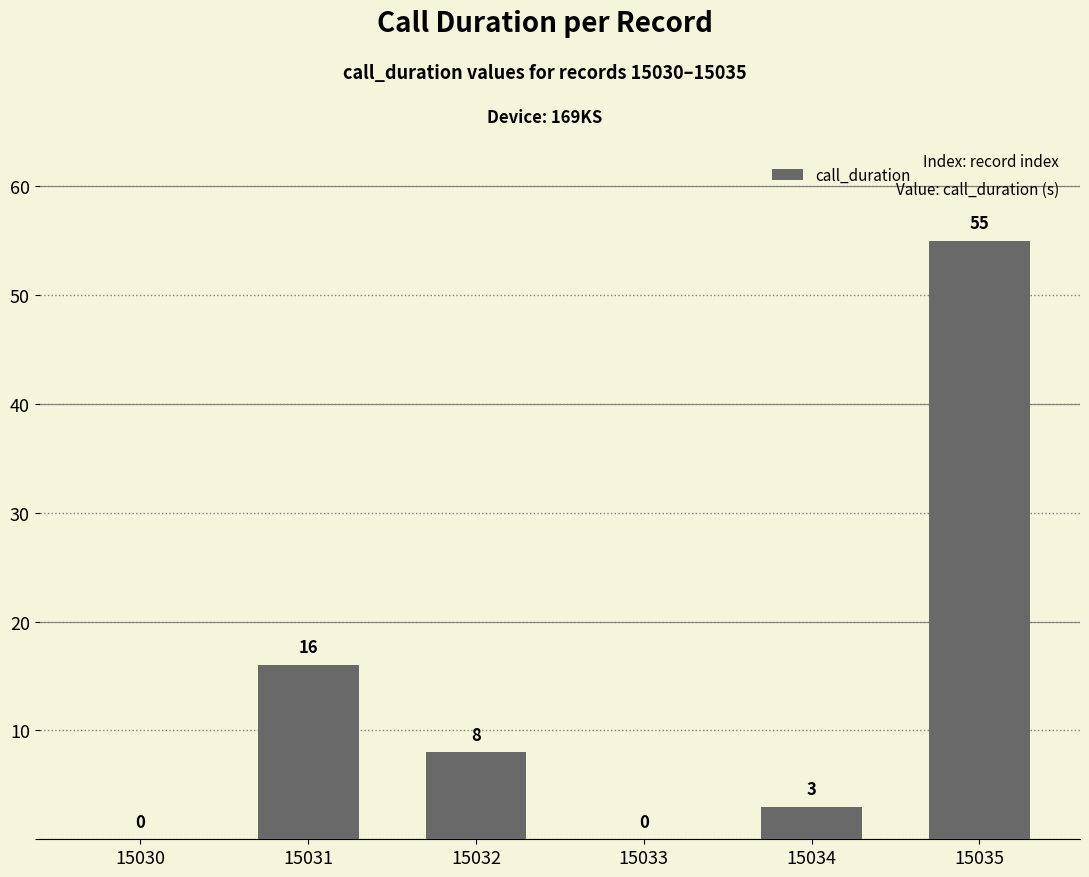

At which label is the value closest to 27?

15031